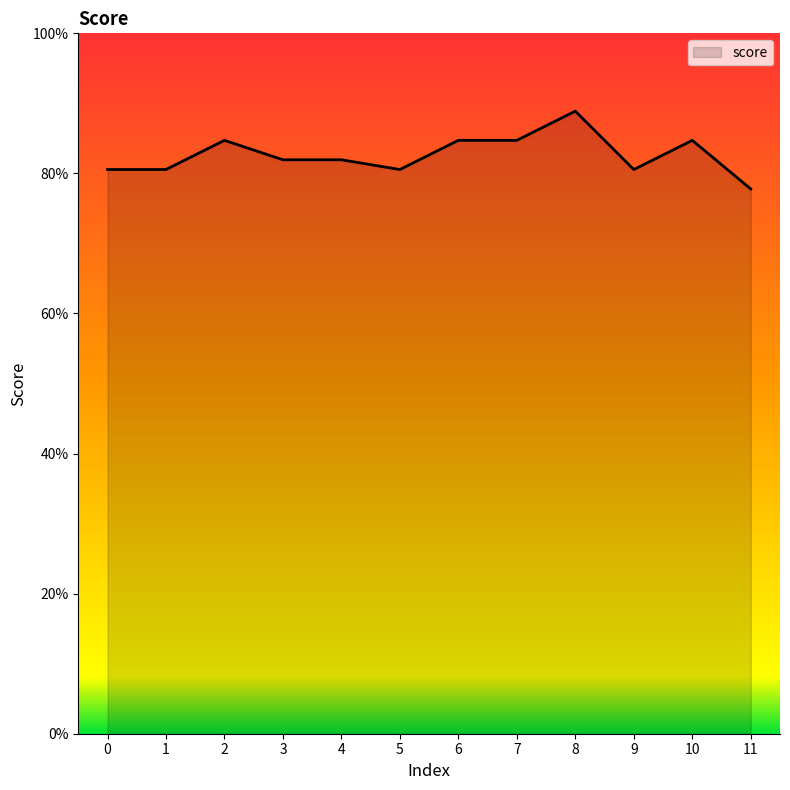

Does the chart display data point markers on the line(s)?

No